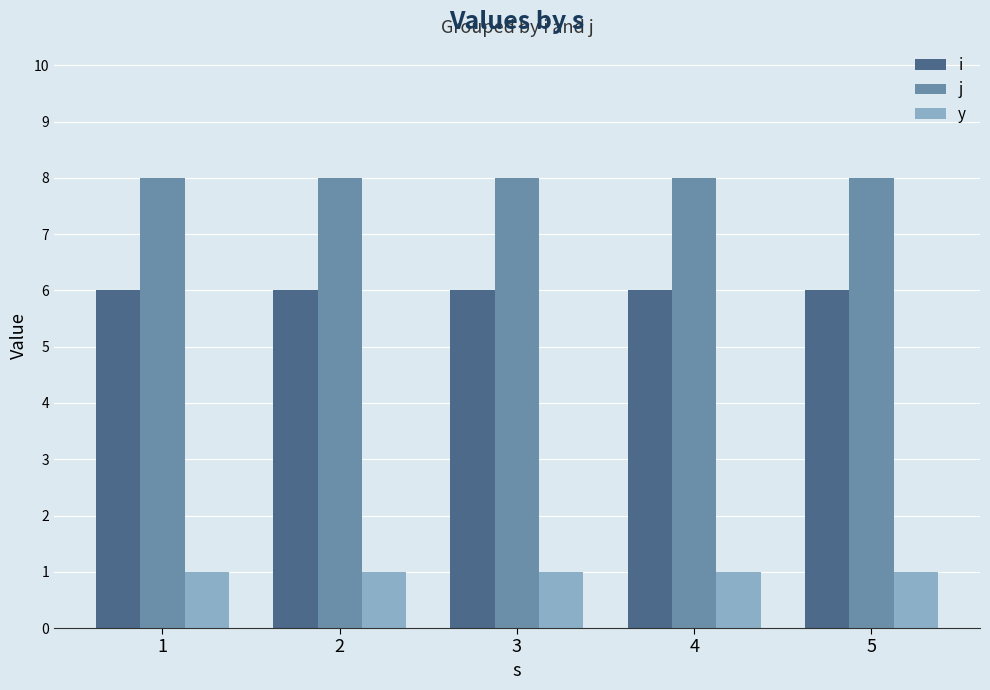

Which series has the largest total across all categories?

j